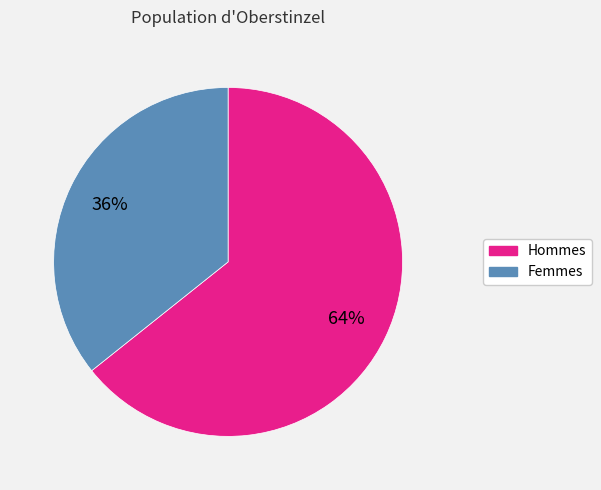

To the nearest percent, what is the average slice percentage?

50%